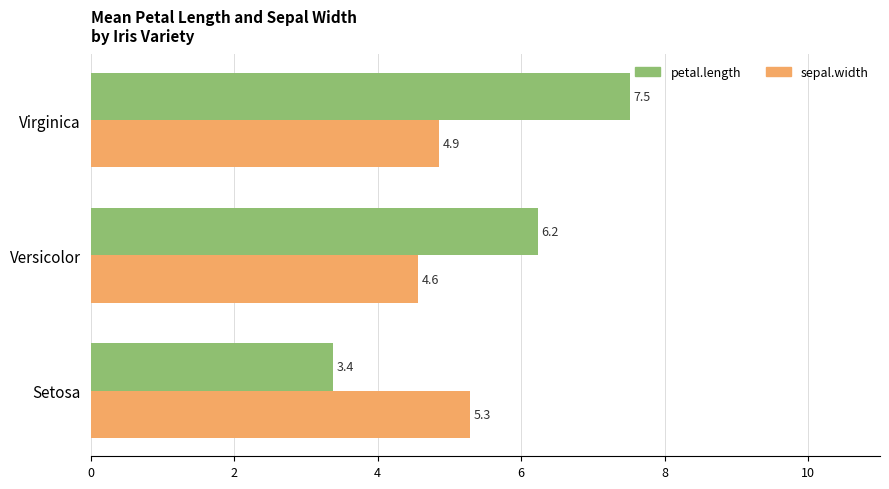

Which series has the largest total across all categories?

petal.length